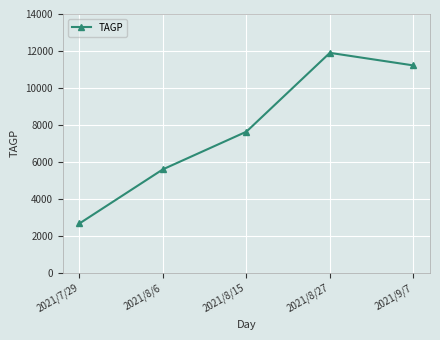

What is the label of the 2nd point from the left?

2021/8/6